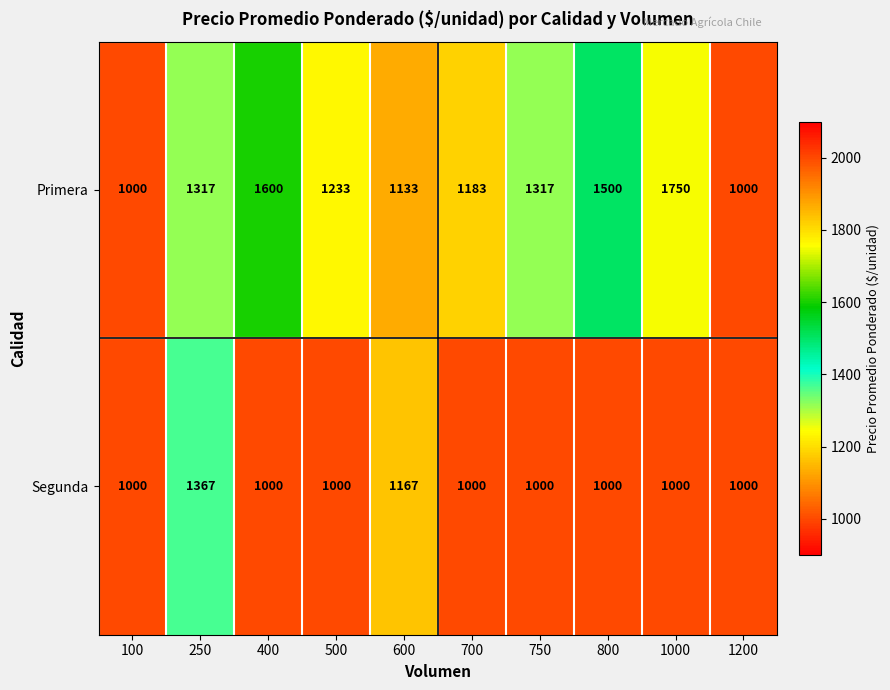

Is it true that Segunda equals 1680 at 800?

False